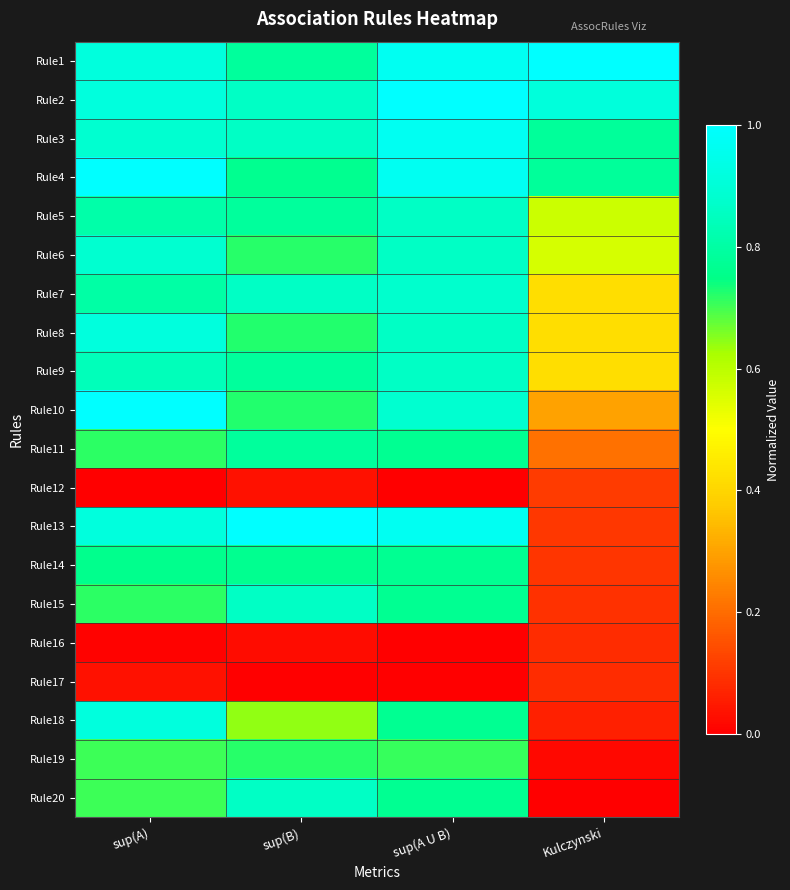

Reading left to right, extract all data points from this chart.

Rule1: sup(A)=0.9	sup(B)=0.8	sup(A U B)=1.0	Kulczynski=1.0
Rule2: sup(A)=0.9	sup(B)=0.9	sup(A U B)=1.0	Kulczynski=0.9
Rule3: sup(A)=0.9	sup(B)=0.9	sup(A U B)=1.0	Kulczynski=0.8
Rule4: sup(A)=1.0	sup(B)=0.8	sup(A U B)=1.0	Kulczynski=0.8
Rule5: sup(A)=0.8	sup(B)=0.8	sup(A U B)=0.9	Kulczynski=0.6
Rule6: sup(A)=0.9	sup(B)=0.7	sup(A U B)=0.9	Kulczynski=0.6
Rule7: sup(A)=0.8	sup(B)=0.9	sup(A U B)=0.9	Kulczynski=0.4
Rule8: sup(A)=0.9	sup(B)=0.7	sup(A U B)=0.9	Kulczynski=0.4
Rule9: sup(A)=0.8	sup(B)=0.8	sup(A U B)=0.9	Kulczynski=0.4
Rule10: sup(A)=1.0	sup(B)=0.7	sup(A U B)=0.9	Kulczynski=0.3
Rule11: sup(A)=0.7	sup(B)=0.8	sup(A U B)=0.8	Kulczynski=0.2
Rule12: sup(A)=0.0	sup(B)=0.0	sup(A U B)=0.0	Kulczynski=0.1
Rule13: sup(A)=0.9	sup(B)=1.0	sup(A U B)=1.0	Kulczynski=0.1
Rule14: sup(A)=0.8	sup(B)=0.8	sup(A U B)=0.8	Kulczynski=0.1
Rule15: sup(A)=0.7	sup(B)=0.9	sup(A U B)=0.8	Kulczynski=0.1
Rule16: sup(A)=0.0	sup(B)=0.0	sup(A U B)=0.0	Kulczynski=0.1
Rule17: sup(A)=0.0	sup(B)=0.0	sup(A U B)=0.0	Kulczynski=0.1
Rule18: sup(A)=0.9	sup(B)=0.6	sup(A U B)=0.8	Kulczynski=0.1
Rule19: sup(A)=0.7	sup(B)=0.7	sup(A U B)=0.7	Kulczynski=0.0
Rule20: sup(A)=0.7	sup(B)=0.9	sup(A U B)=0.8	Kulczynski=0.0